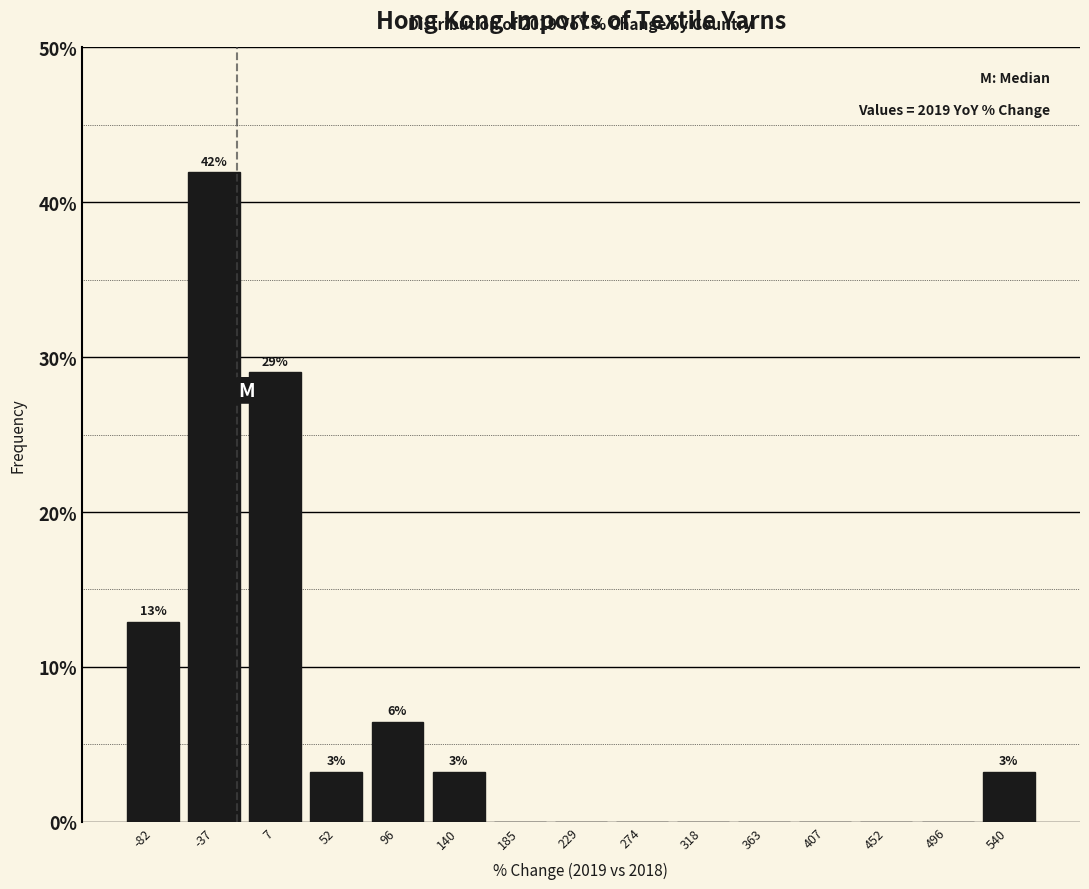

Which range on the x-axis has the tallest bar?

-60 to -15